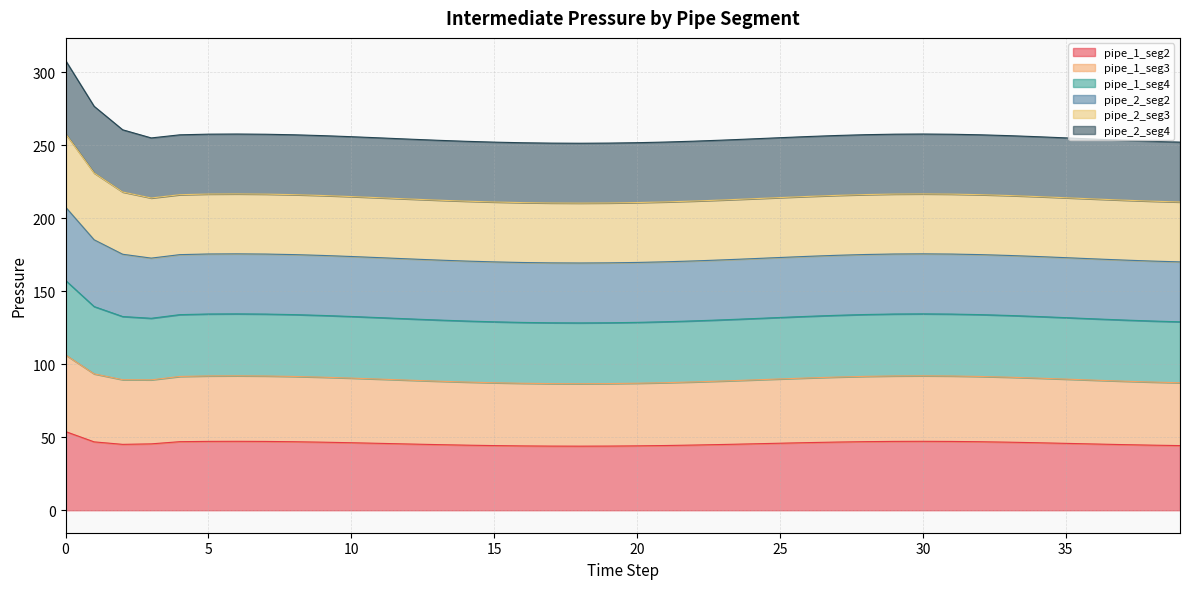

What is the highest value of the pipe_1_seg2 series?

53.9